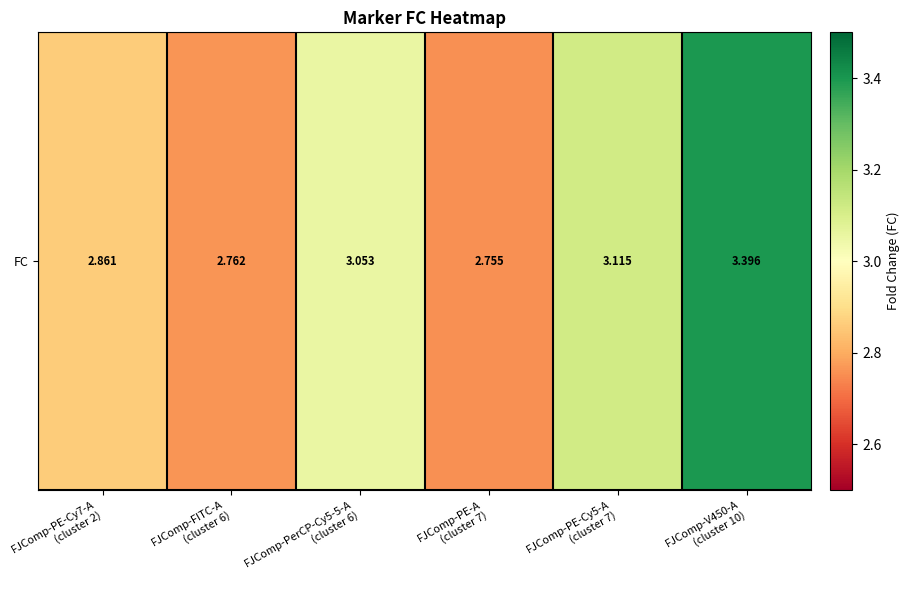

True or false: the data shows 1.0 at FJComp-PE-Cy5-A
(cluster 7).

False